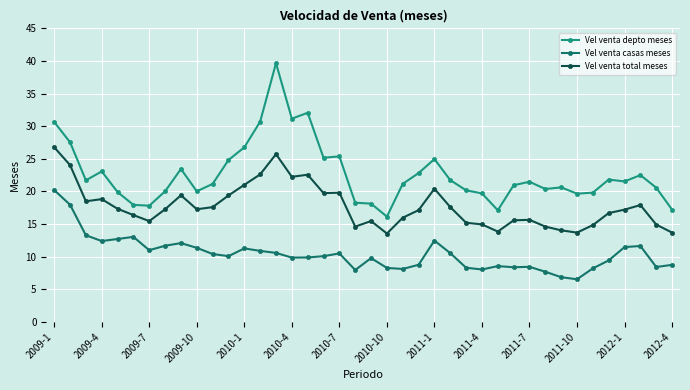

Count the number of data series in this chart.

3